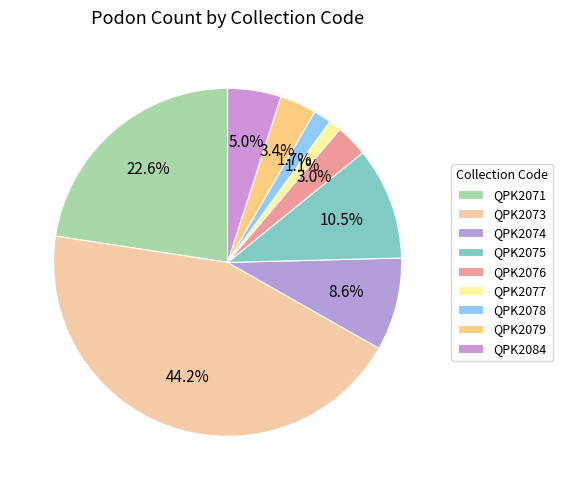

Which has a higher value, QPK2078 or QPK2076?

QPK2076